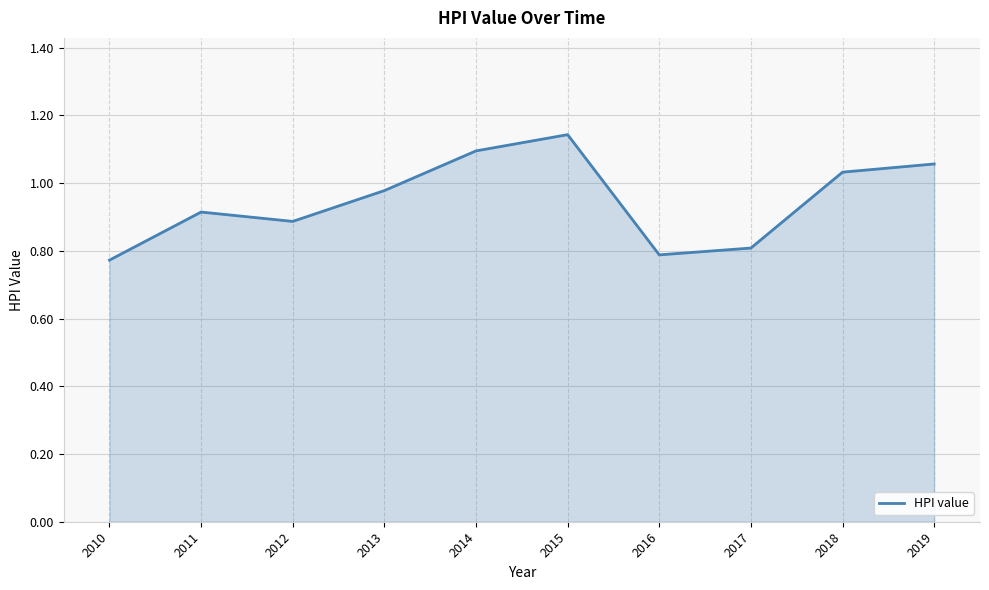

Which has a higher value, 2013 or 2012?

2013